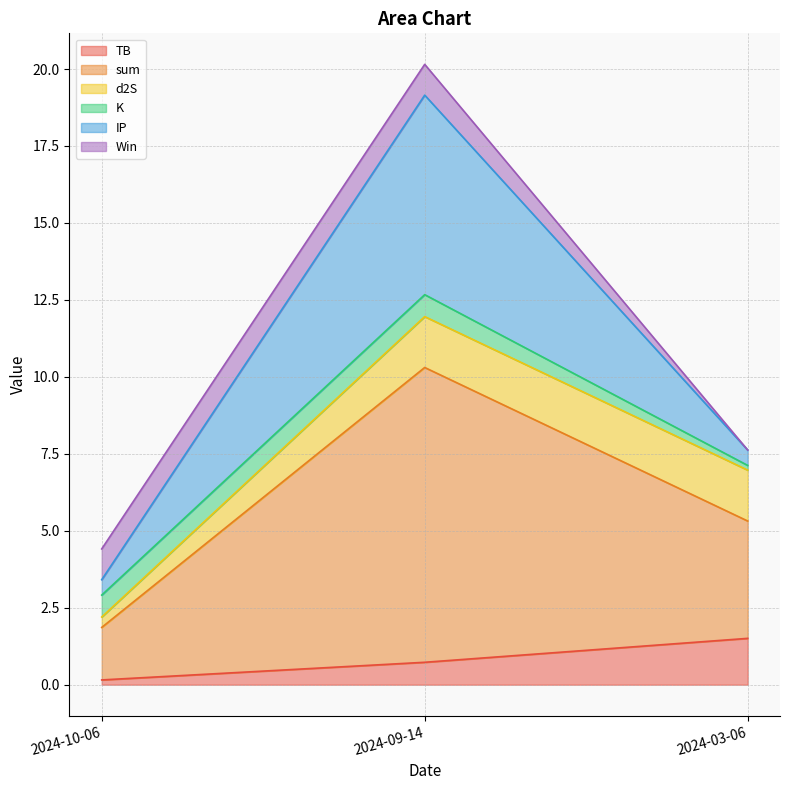

Is it true that IP equals 2.1 at 2024-10-06?

False